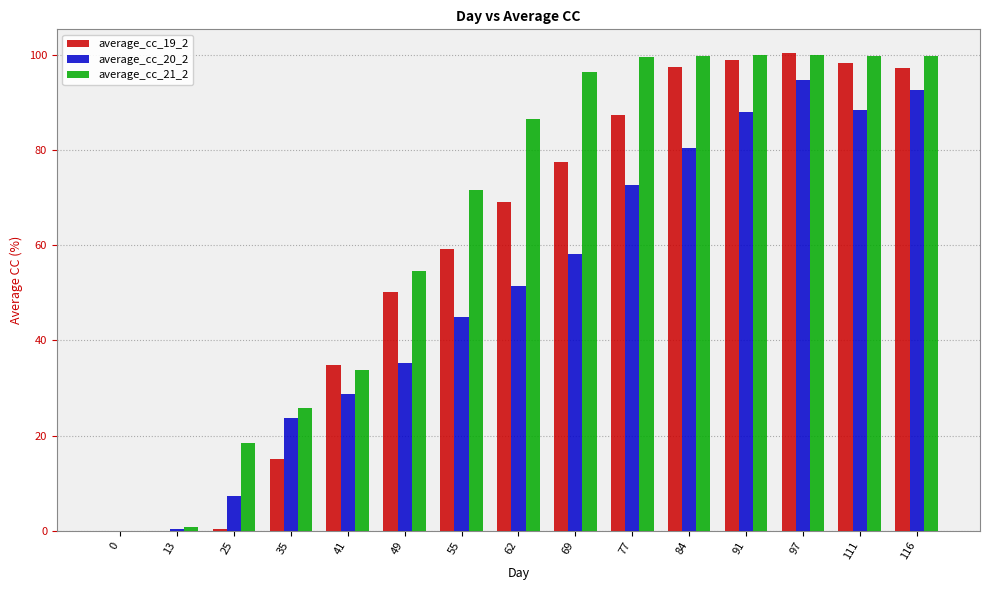

What is the maximum value shown in the chart?

100.3